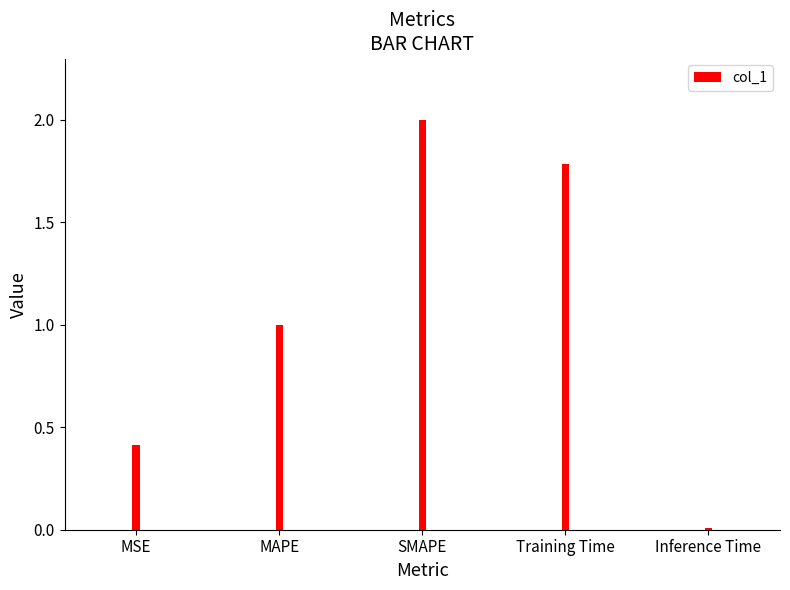

True or false: the data shows 0.5 at MAPE.

False